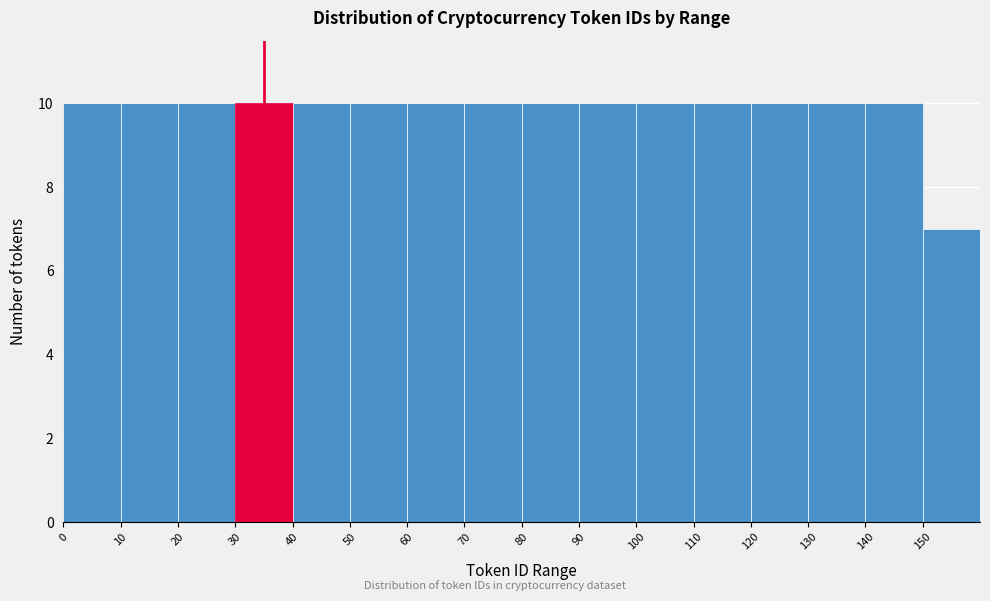

Reading left to right, list every bar in this chart as the range it spans on the x-axis followed by its height. The values are not printed on the chart, so give them approximately, as read against the axis.

0 to 10: 10
10 to 20: 10
20 to 30: 10
30 to 40: 10
40 to 50: 10
50 to 60: 10
60 to 70: 10
70 to 80: 10
80 to 90: 10
90 to 100: 10
100 to 110: 10
110 to 120: 10
120 to 130: 10
130 to 140: 10
140 to 150: 10
150 to 160: 7